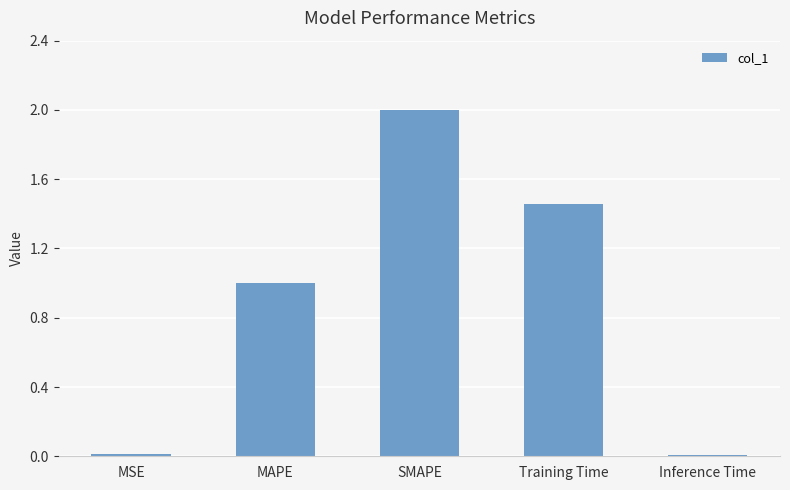

What position from the right is Training Time?

2